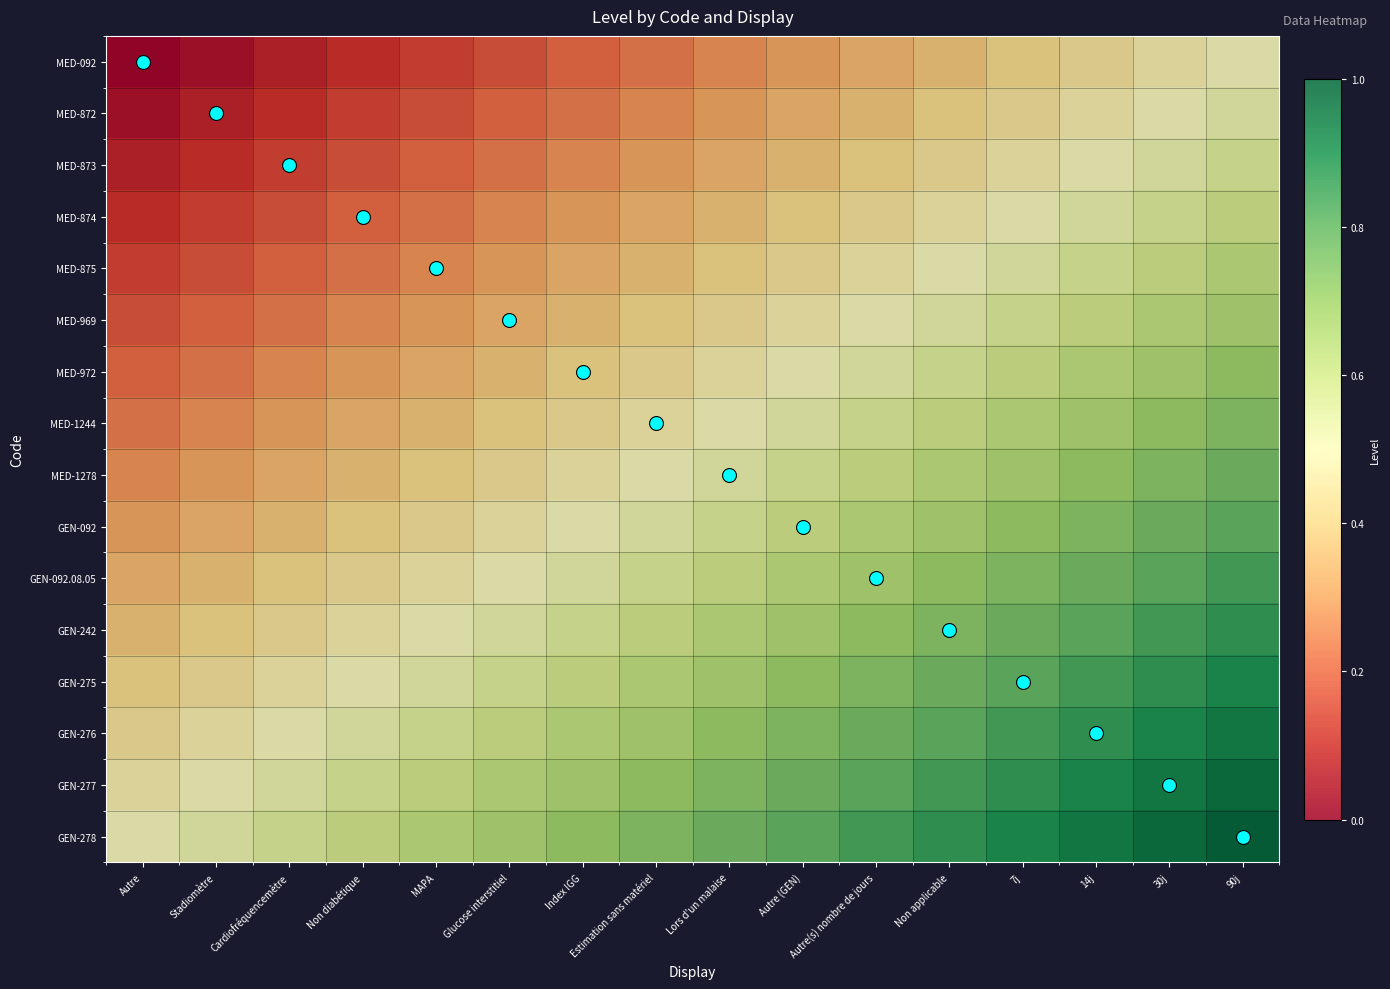

Which series has the widest spread of values?

MED-092